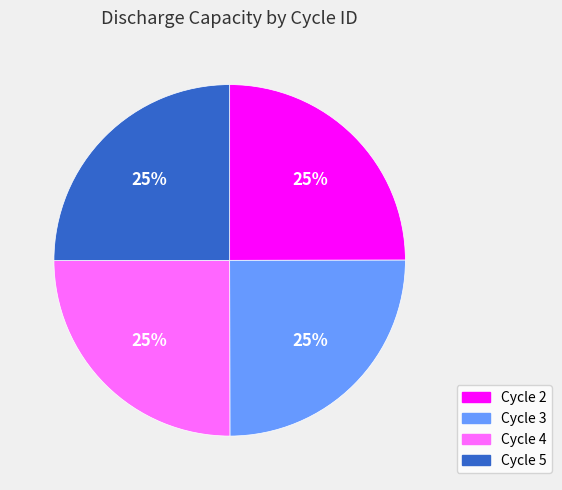

Is there any slice that represents more than half of the pie?

No